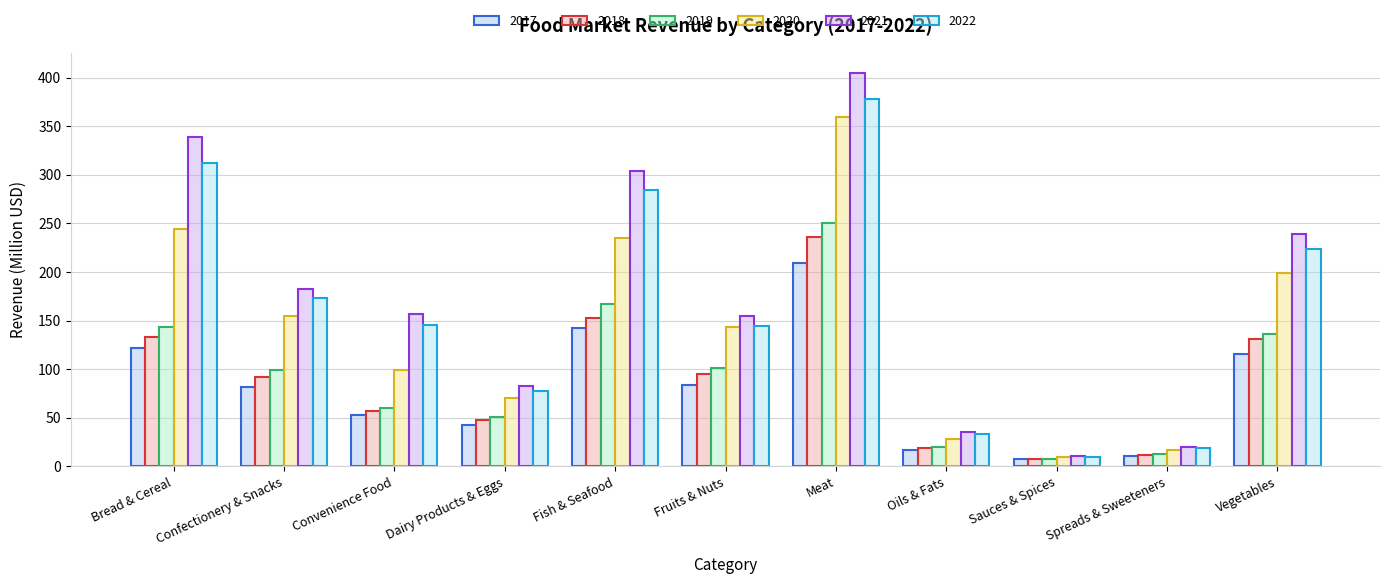

Reading right to left, list all the values displayed in this chart.

2017: Vegetables=115.7	Spreads & Sweeteners=10.6	Sauces & Spices=7.1	Oils & Fats=17.2	Meat=209.4	Fruits & Nuts=84.1	Fish & Seafood=142.1	Dairy Products & Eggs=42.2	Convenience Food=52.4	Confectionery & Snacks=81.2	Bread & Cereal=121.4
2018: Vegetables=130.9	Spreads & Sweeteners=11.8	Sauces & Spices=7.7	Oils & Fats=18.7	Meat=235.7	Fruits & Nuts=95.2	Fish & Seafood=152.7	Dairy Products & Eggs=47.9	Convenience Food=56.9	Confectionery & Snacks=92.0	Bread & Cereal=133.3
2019: Vegetables=135.9	Spreads & Sweeteners=13.2	Sauces & Spices=7.8	Oils & Fats=20.0	Meat=250.9	Fruits & Nuts=101.0	Fish & Seafood=167.1	Dairy Products & Eggs=50.7	Convenience Food=60.0	Confectionery & Snacks=99.6	Bread & Cereal=143.1
2020: Vegetables=198.7	Spreads & Sweeteners=16.8	Sauces & Spices=9.7	Oils & Fats=27.8	Meat=359.7	Fruits & Nuts=143.2	Fish & Seafood=234.7	Dairy Products & Eggs=70.7	Convenience Food=99.6	Confectionery & Snacks=155.2	Bread & Cereal=244.3
2021: Vegetables=239.2	Spreads & Sweeteners=19.9	Sauces & Spices=10.8	Oils & Fats=35.6	Meat=404.9	Fruits & Nuts=154.8	Fish & Seafood=303.7	Dairy Products & Eggs=82.6	Convenience Food=157.0	Confectionery & Snacks=182.9	Bread & Cereal=339.4
2022: Vegetables=223.6	Spreads & Sweeteners=19.1	Sauces & Spices=9.7	Oils & Fats=33.3	Meat=377.7	Fruits & Nuts=144.9	Fish & Seafood=283.9	Dairy Products & Eggs=77.5	Convenience Food=145.8	Confectionery & Snacks=173.4	Bread & Cereal=312.3